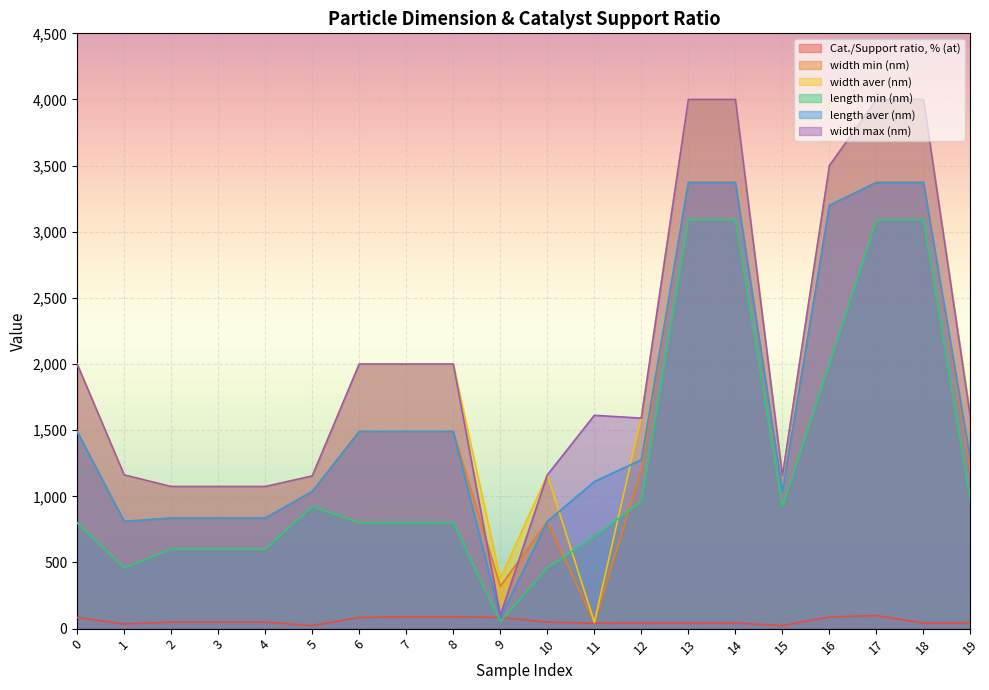

True or false: Cat./Support ratio, % (at) and length min (nm) intersect in this chart.

True